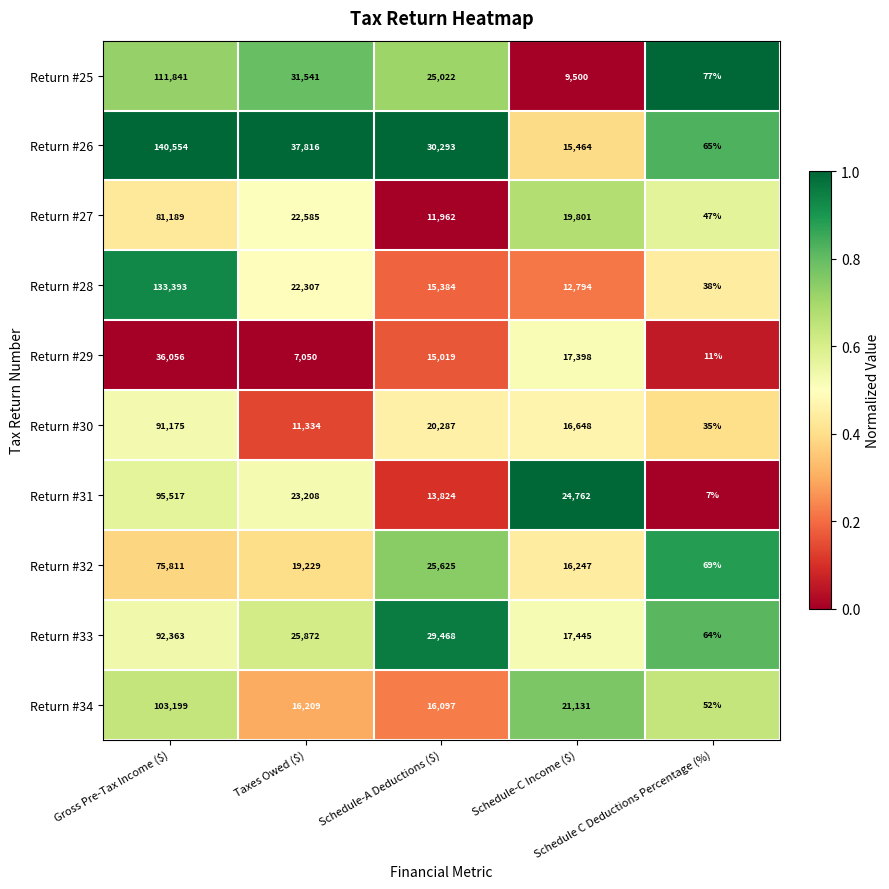

What is the sum of all Return #28 values?

183916